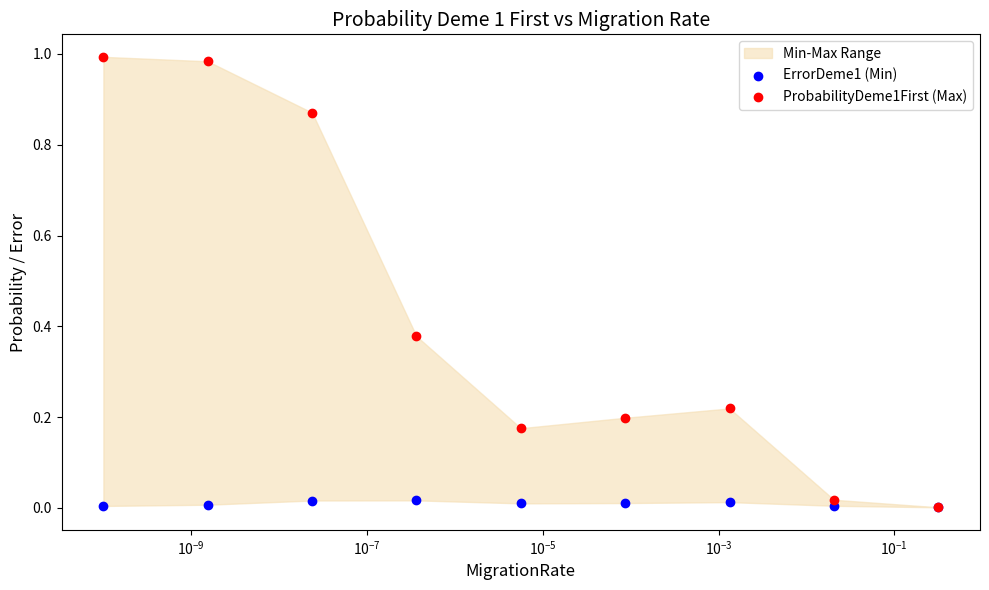

Which series has the largest total across all categories?

ProbabilityDeme1First (Max)